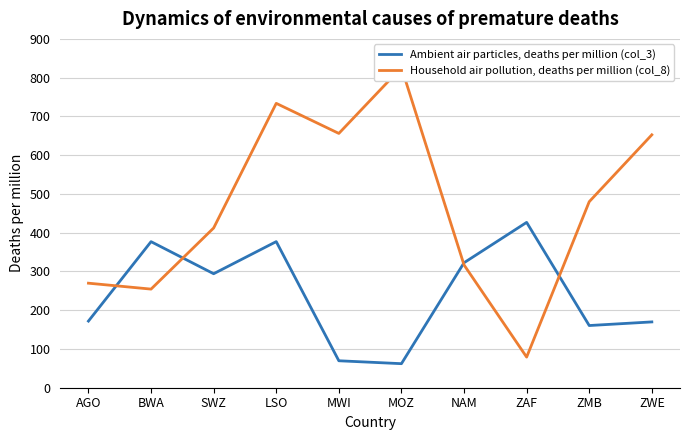

Is it true that Ambient air particles, deaths per million (col_3) equals 69.5 at MWI?

True